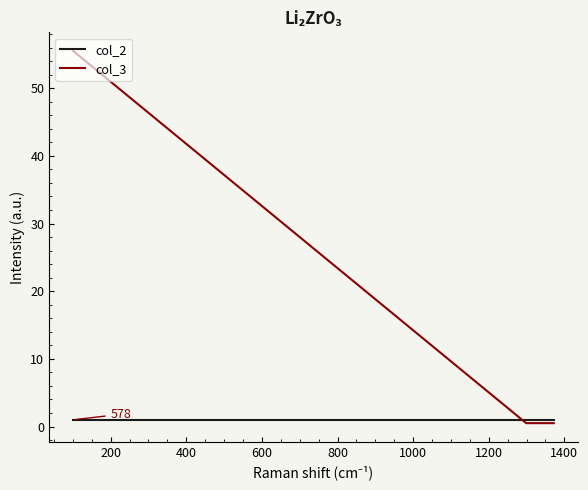

What is the minimum value shown in the chart?

0.5